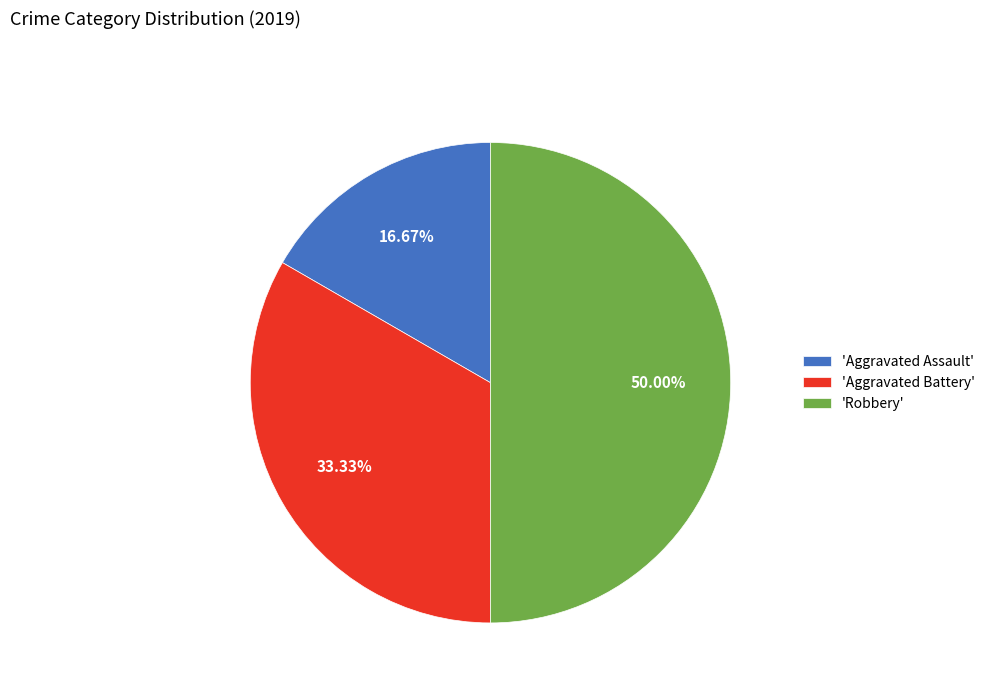

Approximately how many times larger is the value at 'Aggravated Battery' compared to 'Robbery'?

0.7